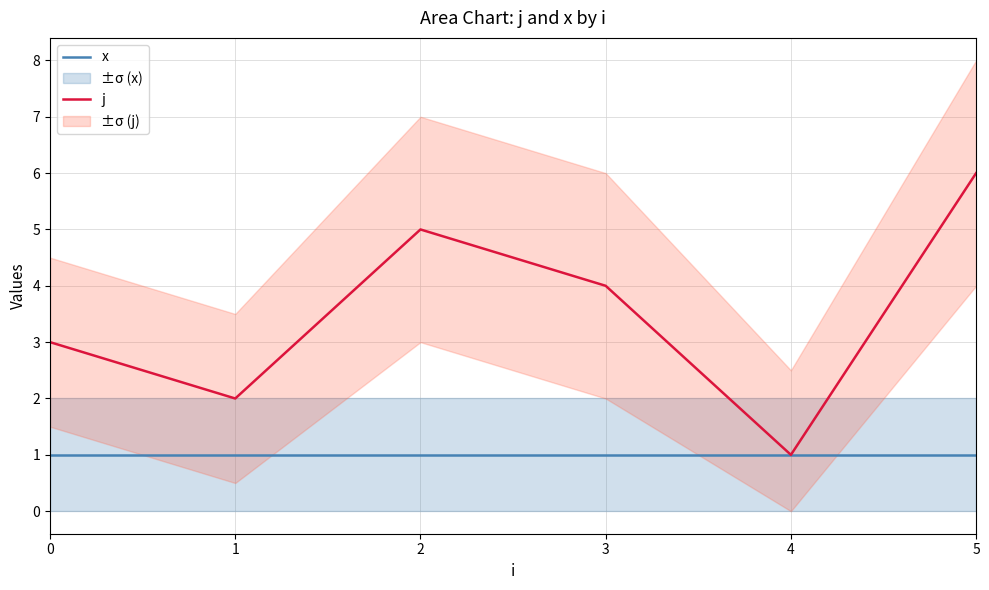

True or false: j has a value of 3 at 5.

False